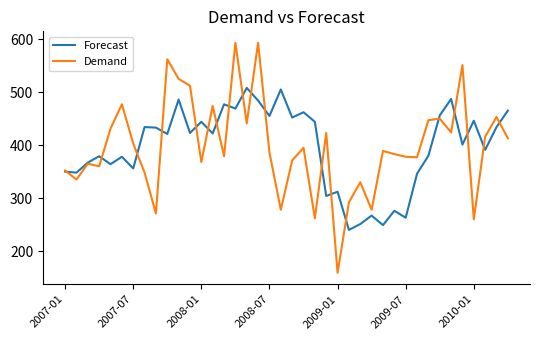

Which series ends up on top after the final intersection of Forecast and Demand?

Forecast